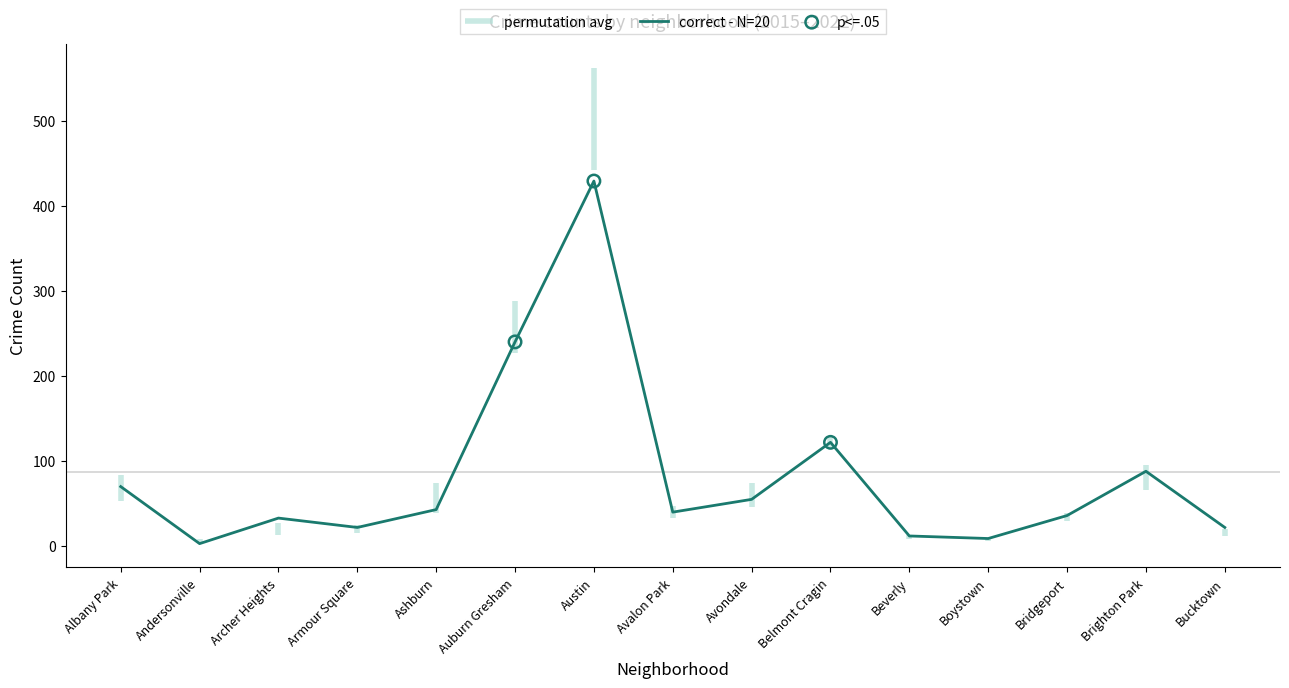

Is the value of 2016 at Brighton Park greater than the value of 2022 at Archer Heights?

Yes